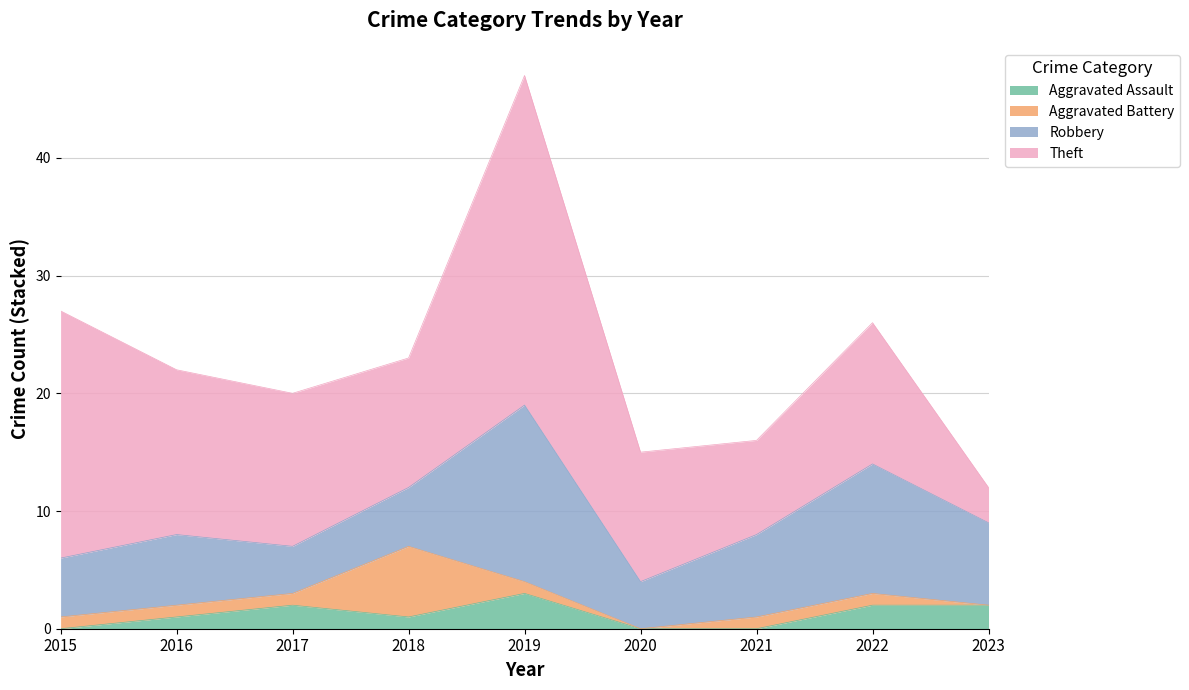

What is the minimum value for Theft?

3